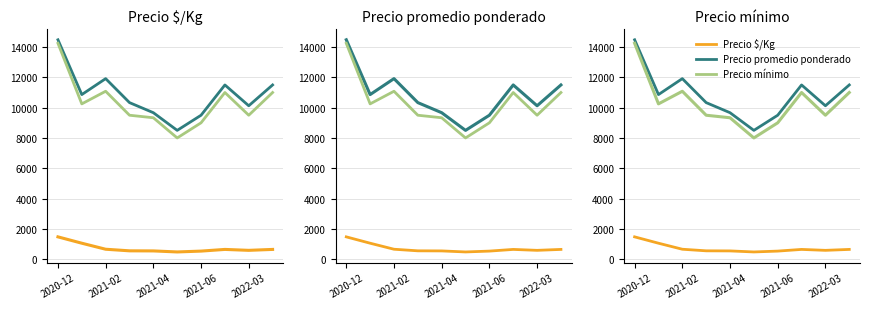

At how many categories does at least one series exceed 13062?

1